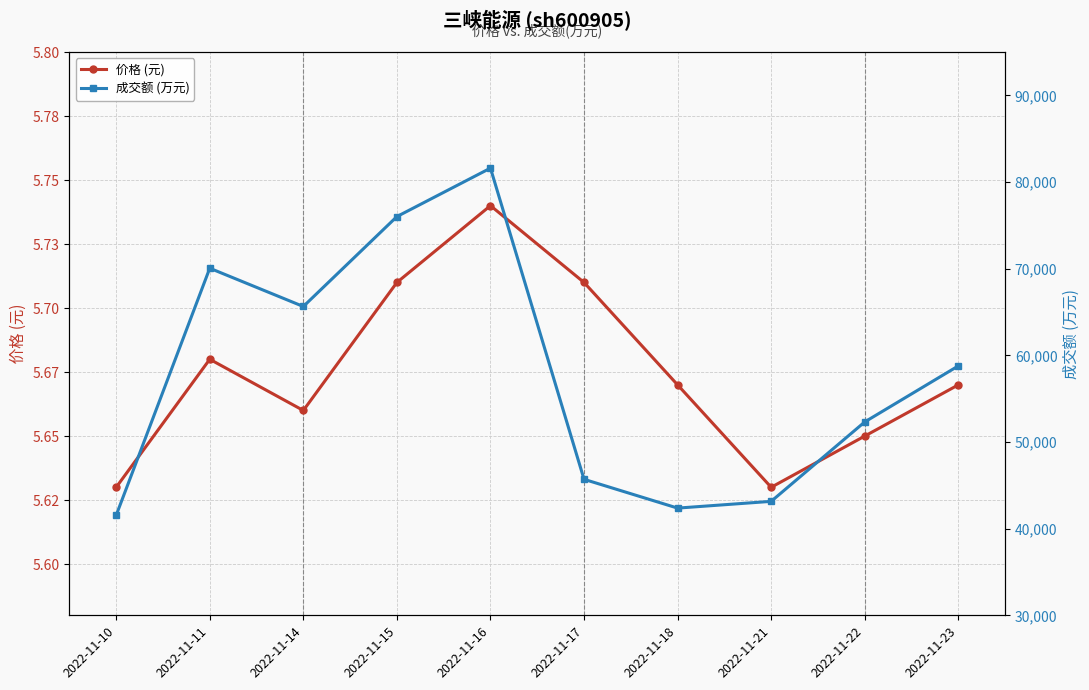

What is the maximum value for 价格 (元)?

5.7